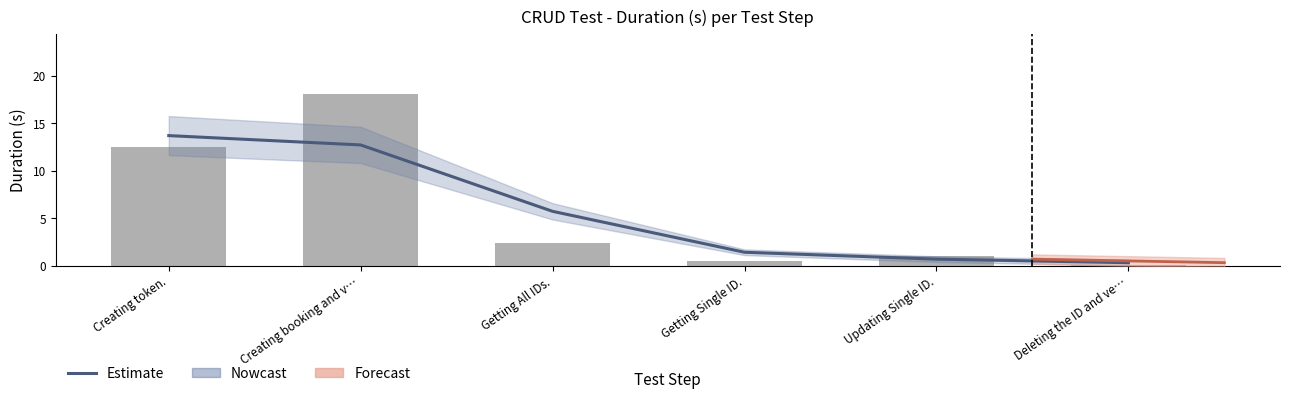

How many bars are there in total?

6